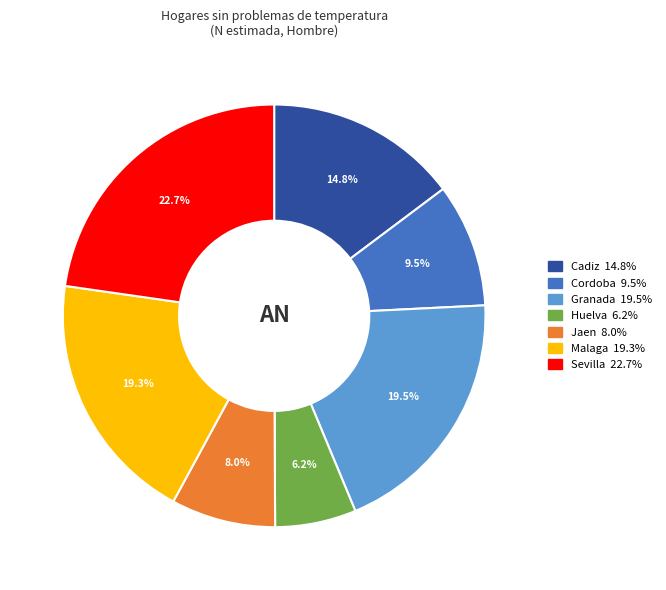

Is there a majority slice in this chart?

No